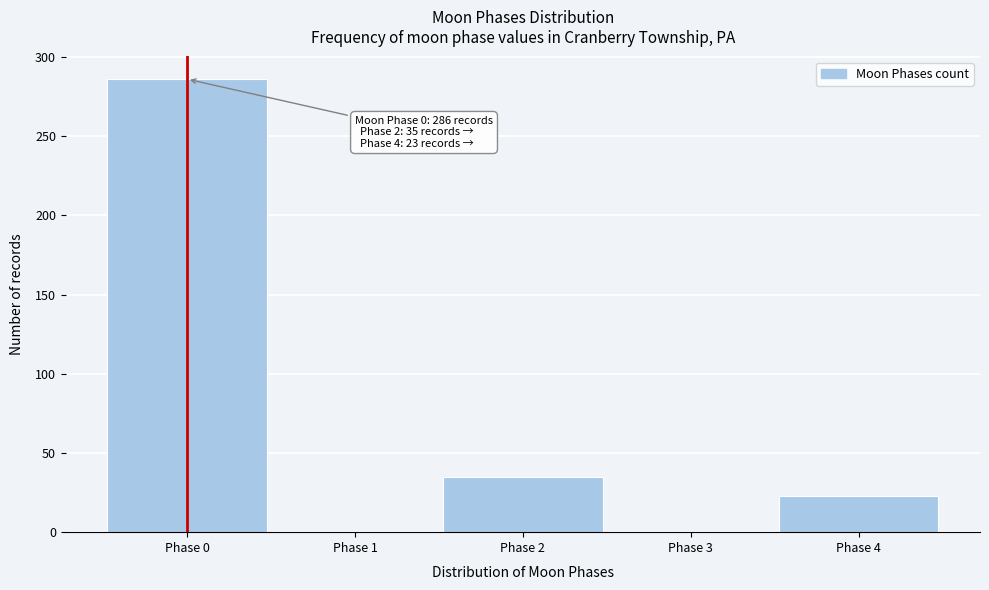

Reading right to left, transcribe all the data shown in this chart.

Phase 4=23	Phase 3=0	Phase 2=35	Phase 1=0	Phase 0=286